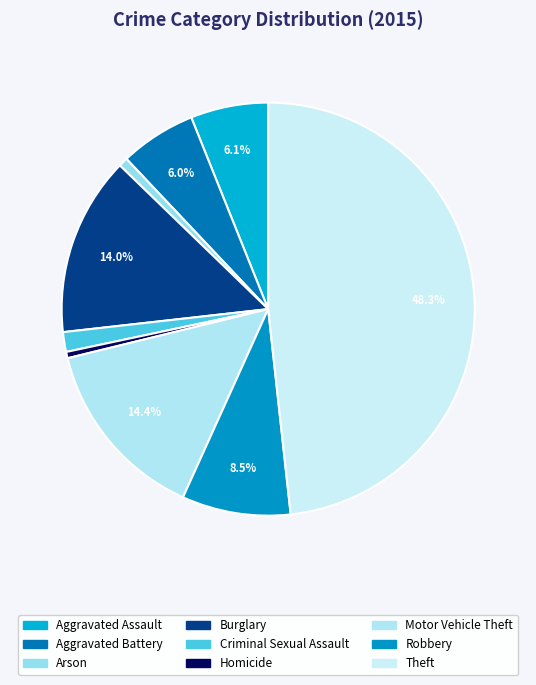

Count the number of slices in the pie.

9